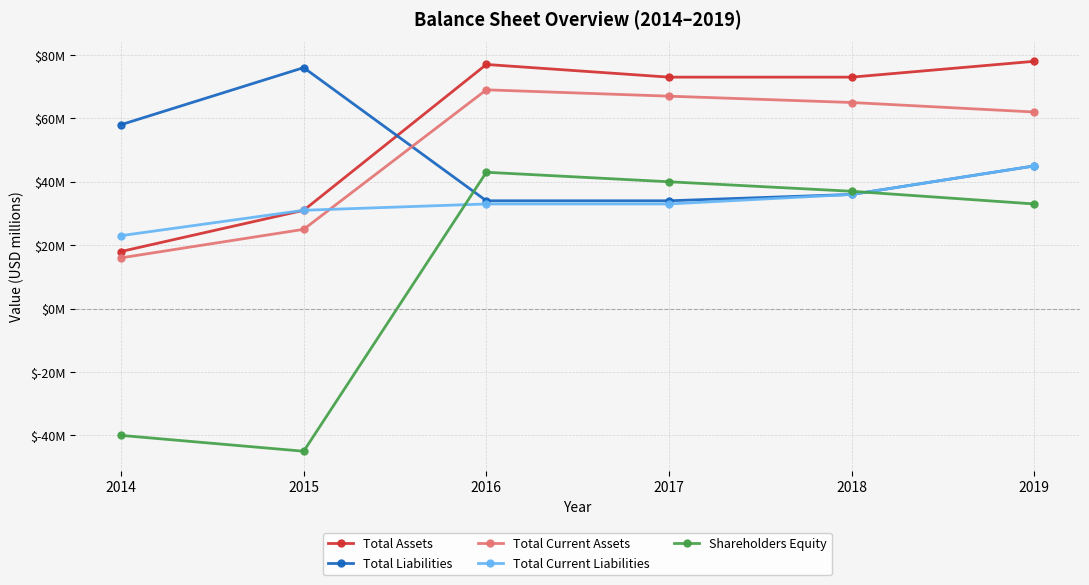

What is the minimum value for Total Current Assets?

16